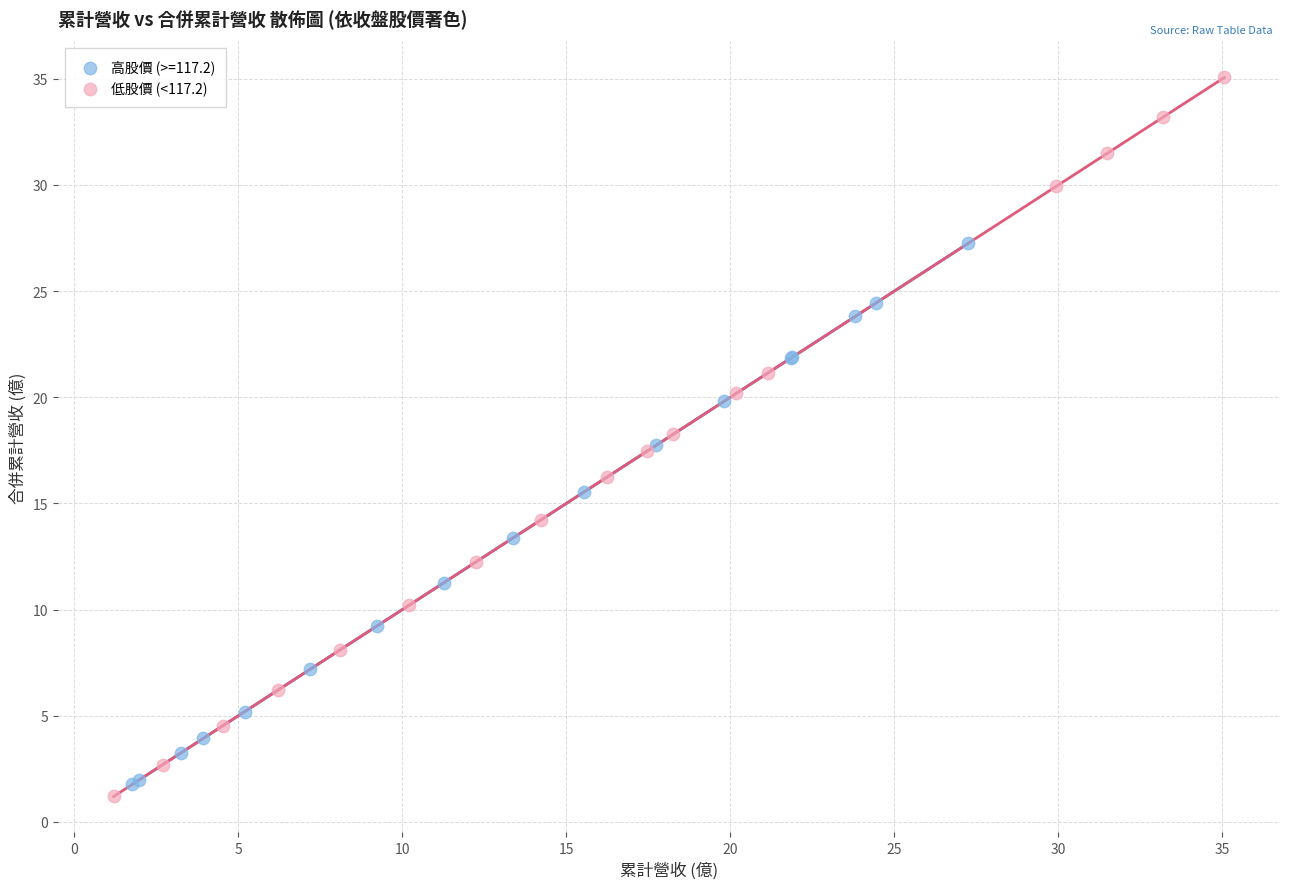

Which series has the widest spread of Y values?

低股價 (<117.2)